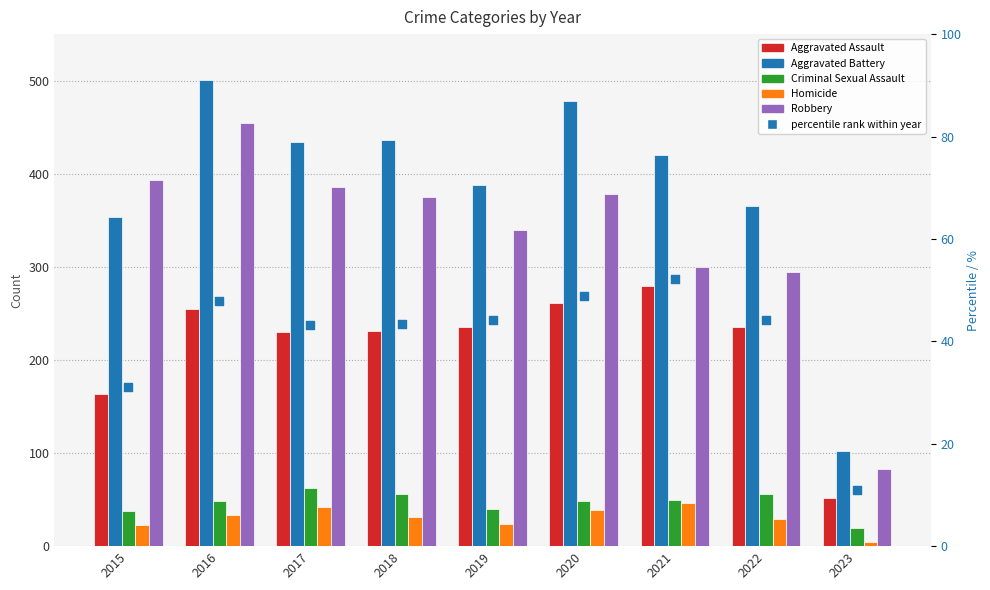

Is the value of Aggravated Assault at 2016 greater than the value of Aggravated Battery at 2017?

No